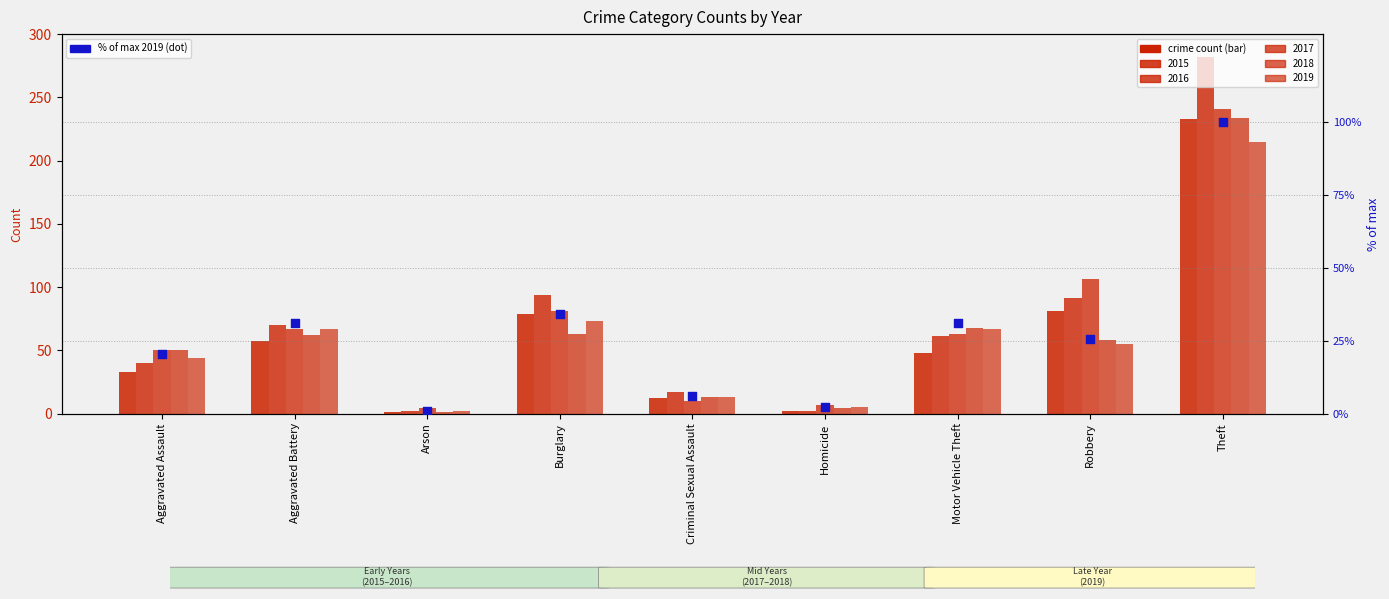

What is the change in value from Aggravated Assault to Theft?

+79.5